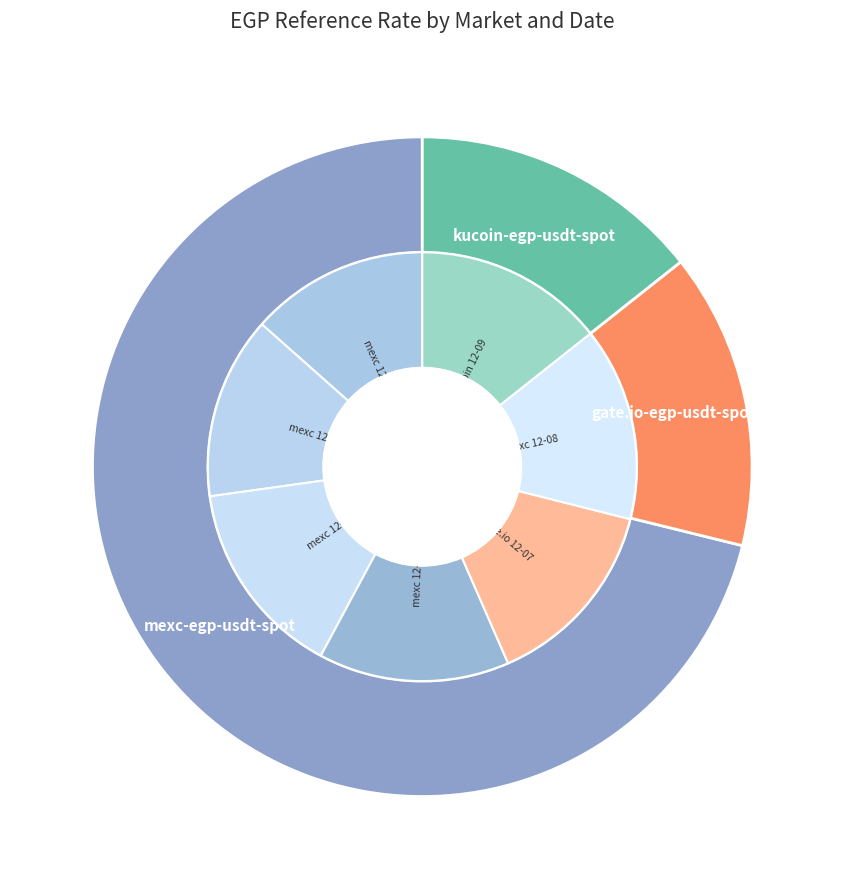

Is there a majority slice in this chart?

No